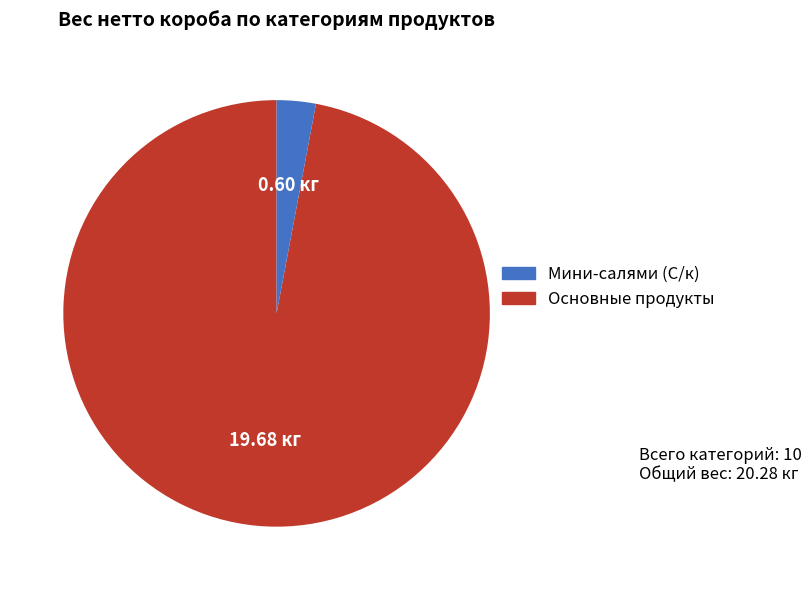

Does any single category account for the majority?

Yes